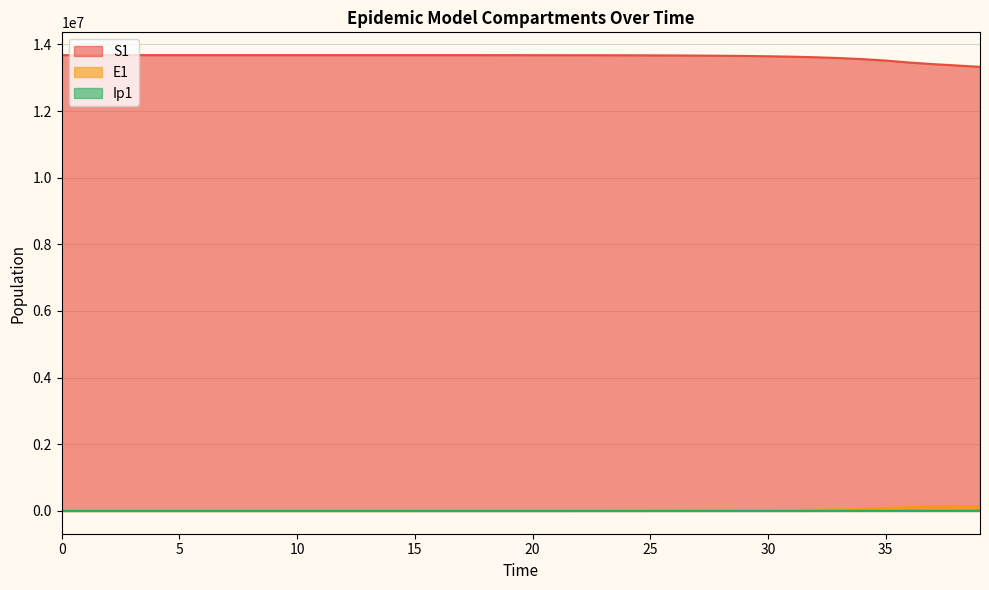

What are all the series names shown in the legend?

S1, E1, Ip1